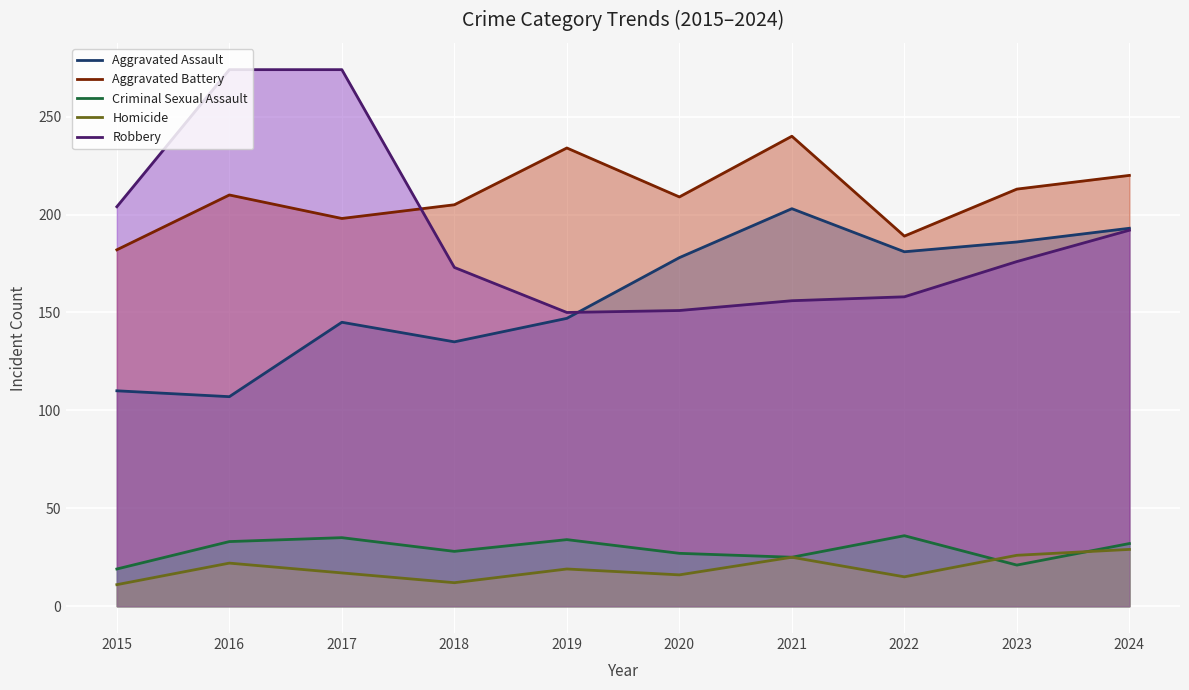

True or false: Aggravated Battery has more than 1 points higher than both neighbors.

True